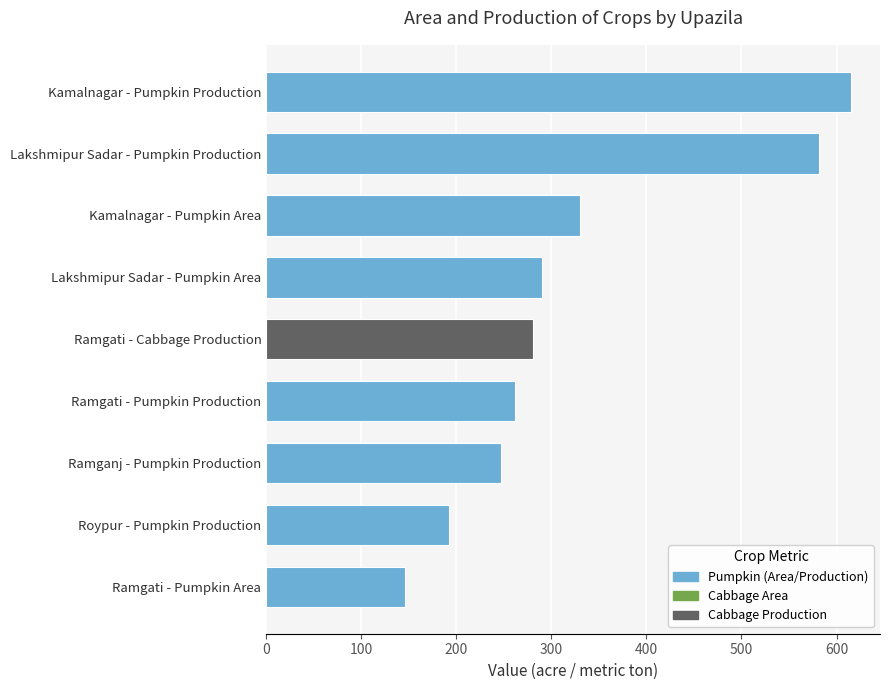

What is the greatest value displayed?

615